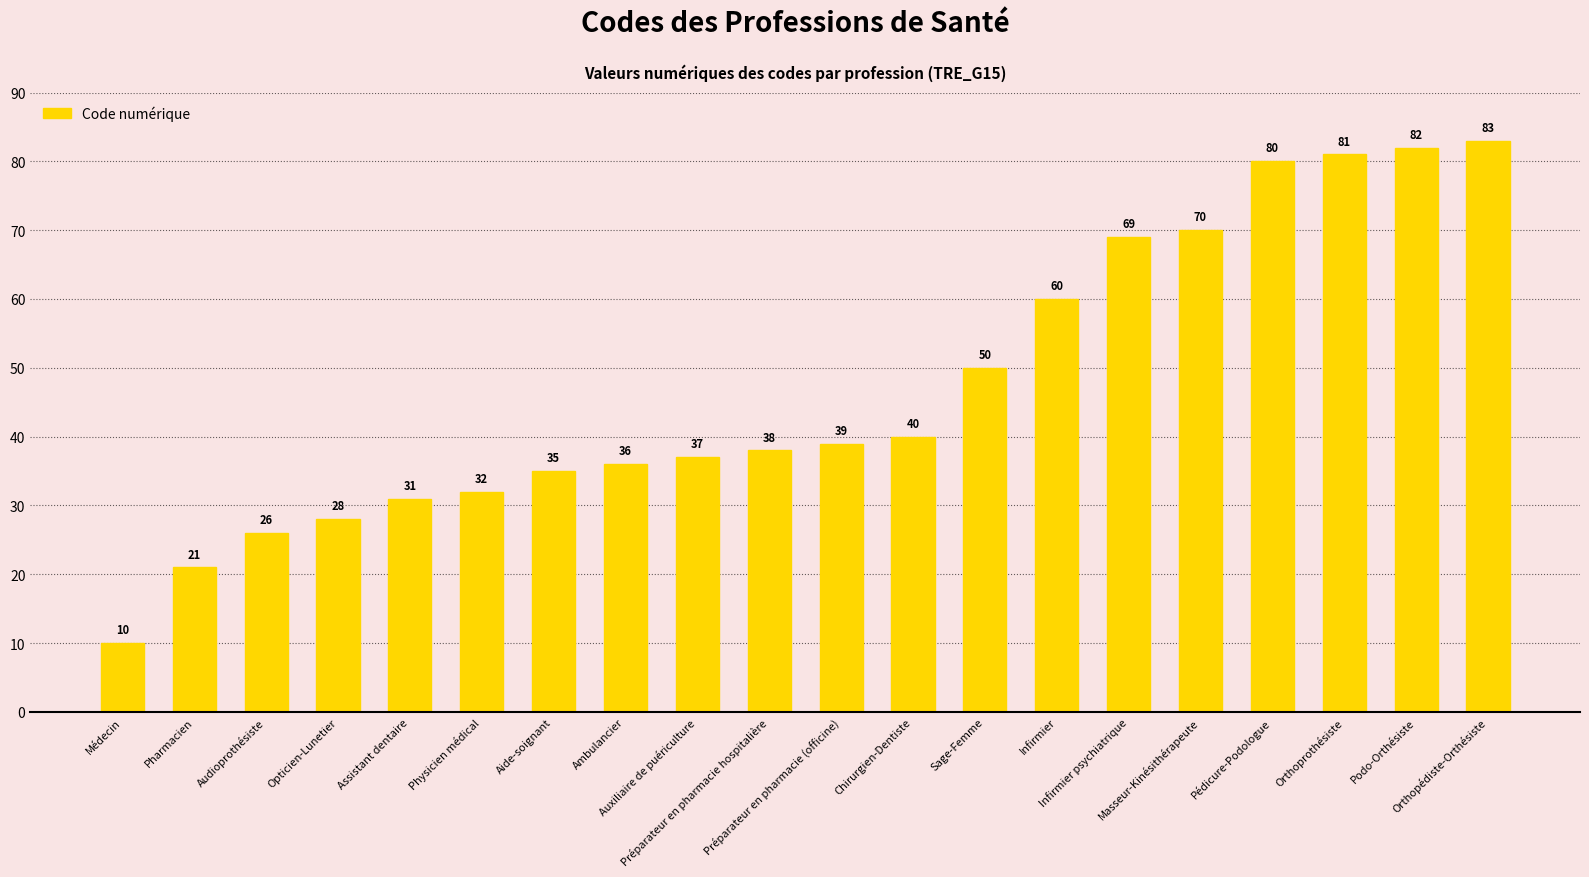

What is the sum of all values?

948